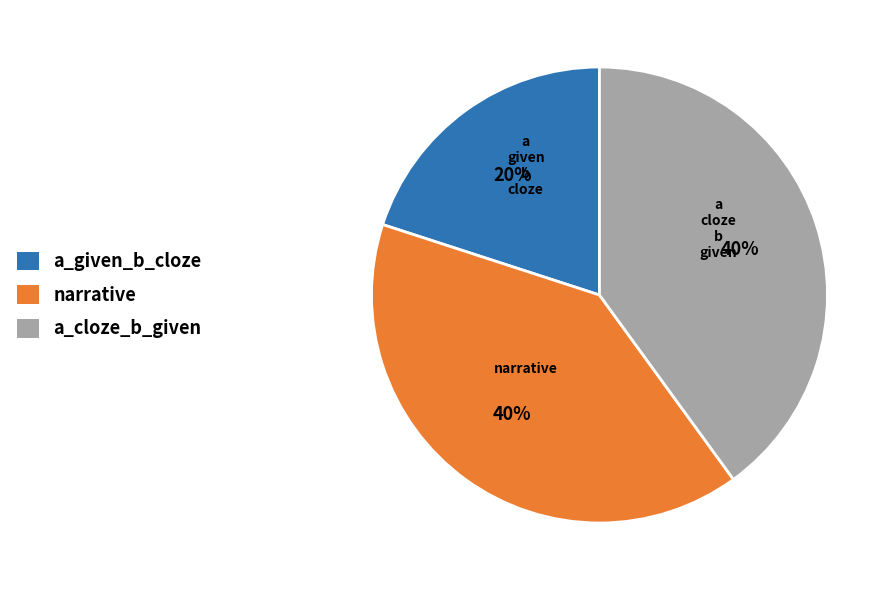

Which category has the smallest portion of the pie?

a_given_b_cloze